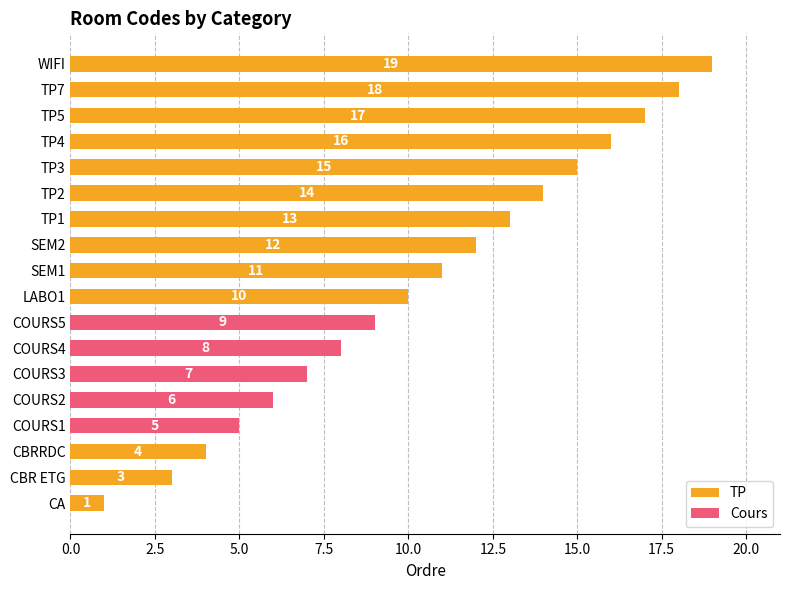

What is the change in value from TP5 to WIFI?

+2